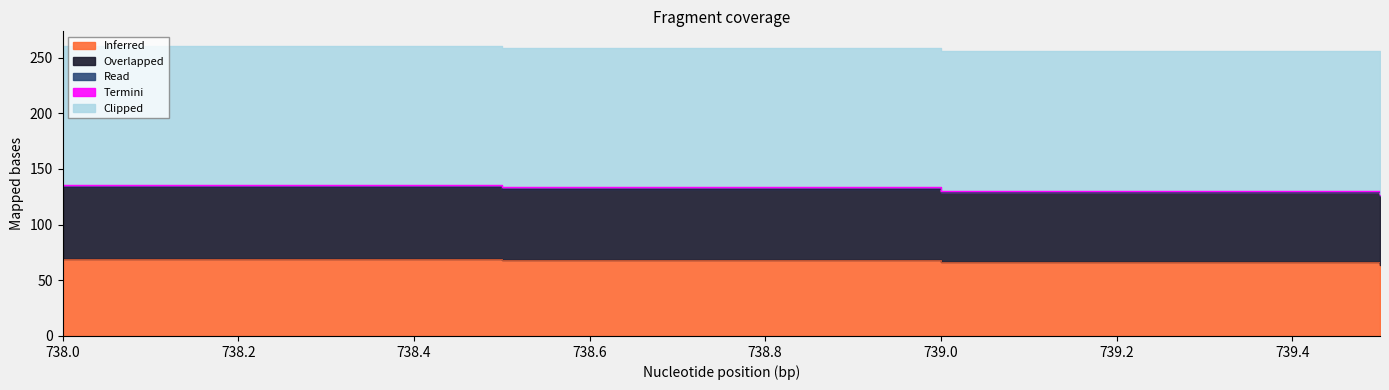

True or false: Read has a value of 0.7 at 739.0.

False